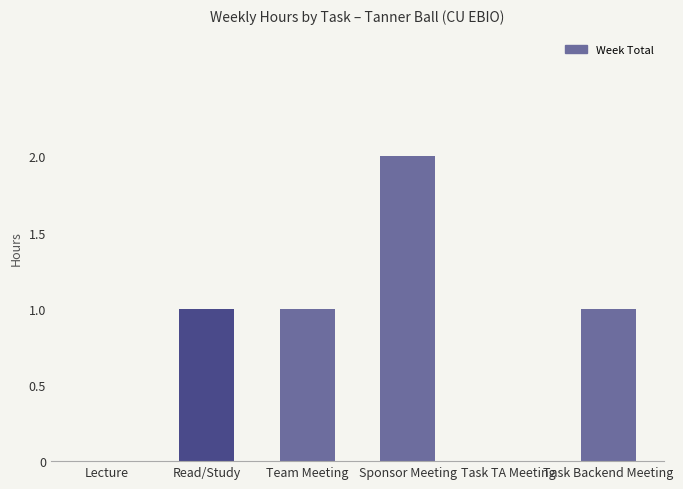

Between Lecture and Sponsor Meeting, which is larger?

Sponsor Meeting